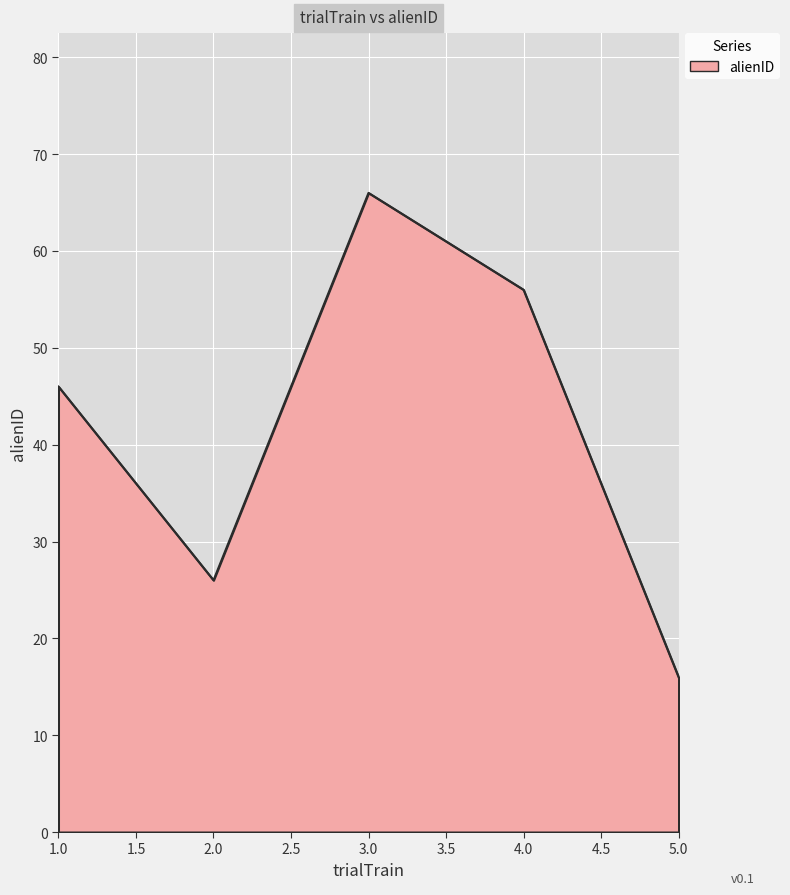

Is it true that the value at 2.0 is 40?

False